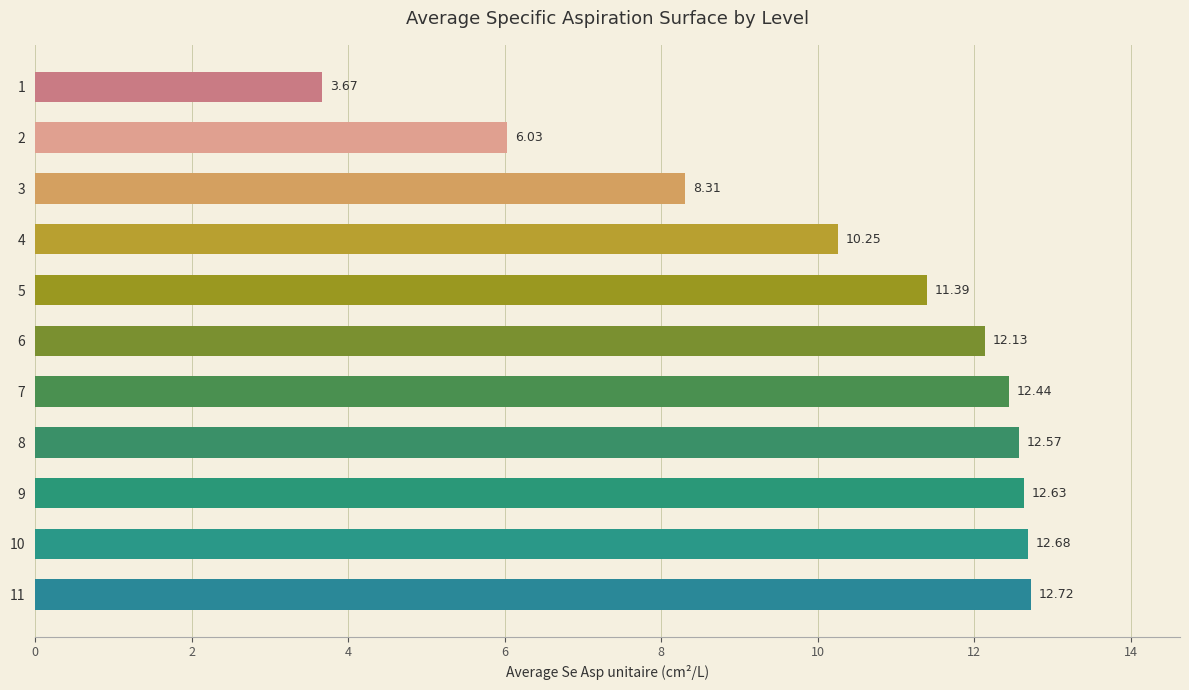

What is the sum of all values?

114.8